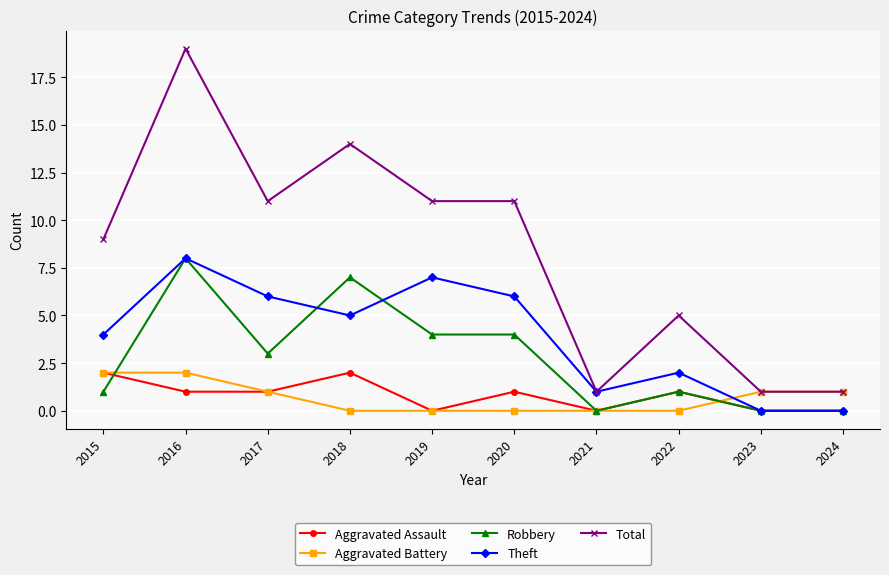

Reading left to right, list all the values displayed in this chart.

Aggravated Assault: 2015=2	2016=1	2017=1	2018=2	2019=0	2020=1	2021=0	2022=1	2023=0	2024=0
Aggravated Battery: 2015=2	2016=2	2017=1	2018=0	2019=0	2020=0	2021=0	2022=0	2023=1	2024=1
Robbery: 2015=1	2016=8	2017=3	2018=7	2019=4	2020=4	2021=0	2022=1	2023=0	2024=0
Theft: 2015=4	2016=8	2017=6	2018=5	2019=7	2020=6	2021=1	2022=2	2023=0	2024=0
Total: 2015=9	2016=19	2017=11	2018=14	2019=11	2020=11	2021=1	2022=5	2023=1	2024=1